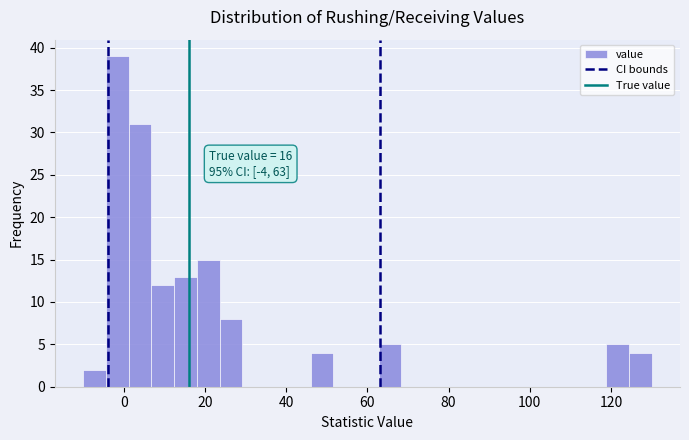

Read against the x-axis, roughly where is the centre of the tallest bar?

-2